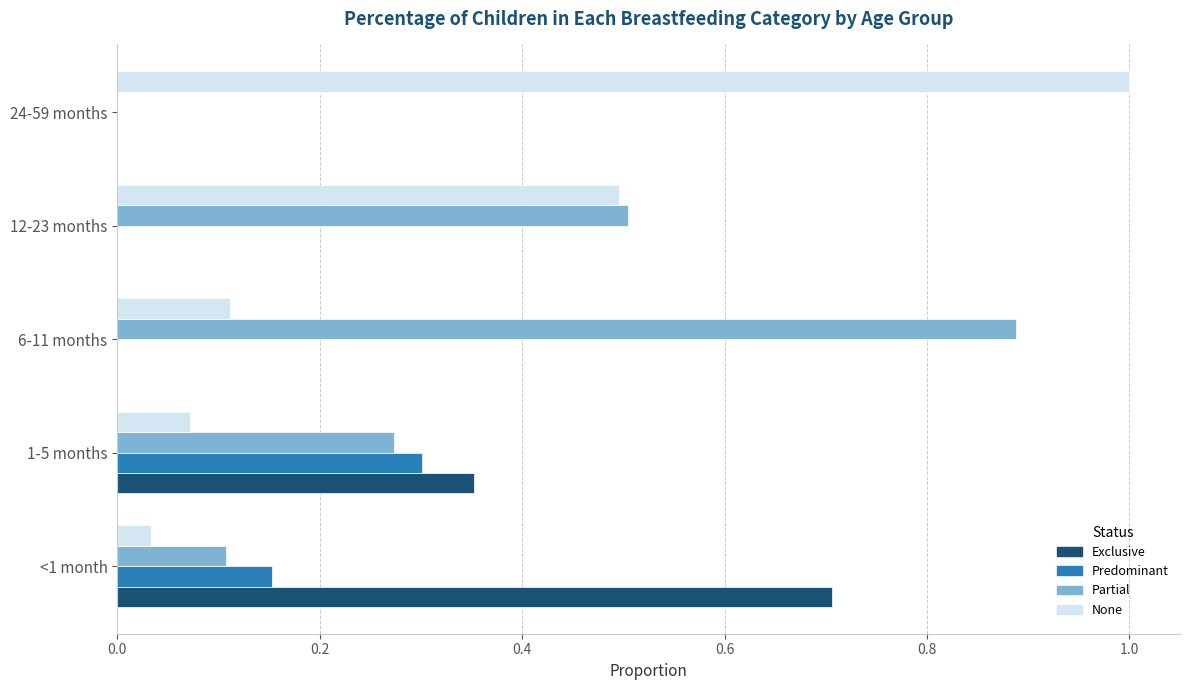

Count the number of categories in the chart.

5